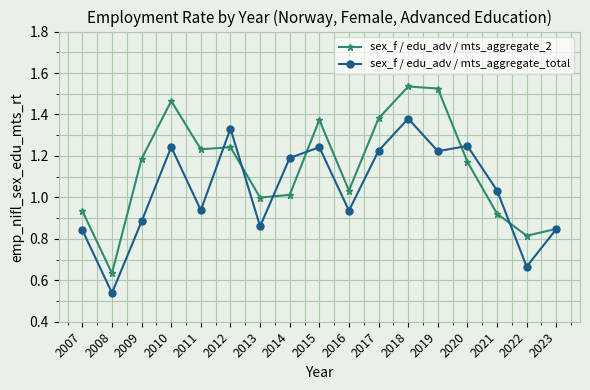

Which category has the lowest value in the sex_f / edu_adv / mts_aggregate_total series?

2008